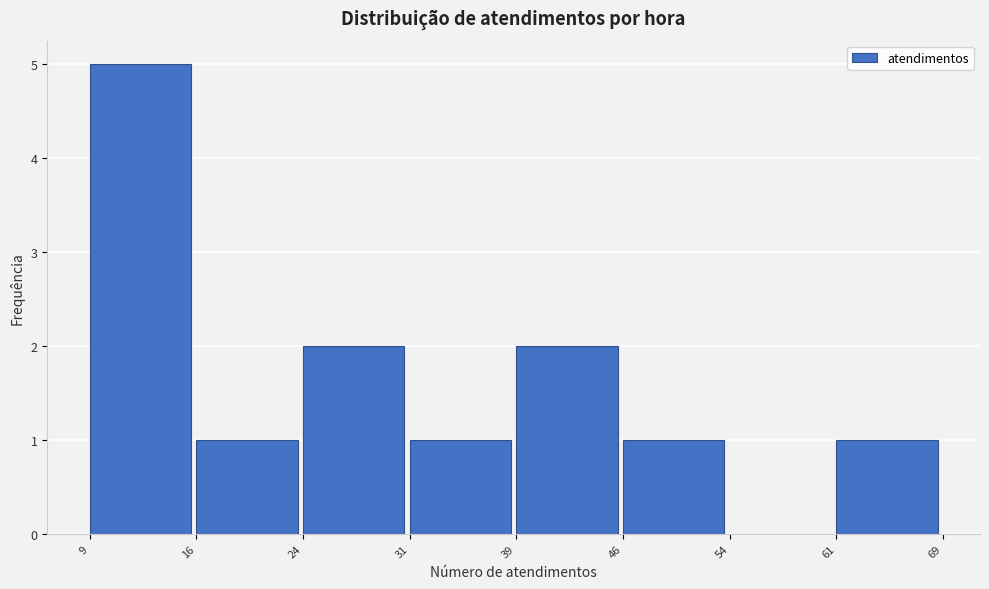

Reading left to right, transcribe this chart: for each bar, give the range it covers on the x-axis and its height. The values are not printed on the chart, so give them approximately, as read against the axis.

9 to 16: 5
16 to 24: 1
24 to 31: 2
31 to 39: 1
39 to 46: 2
46 to 54: 1
54 to 61: 0
61 to 69: 1